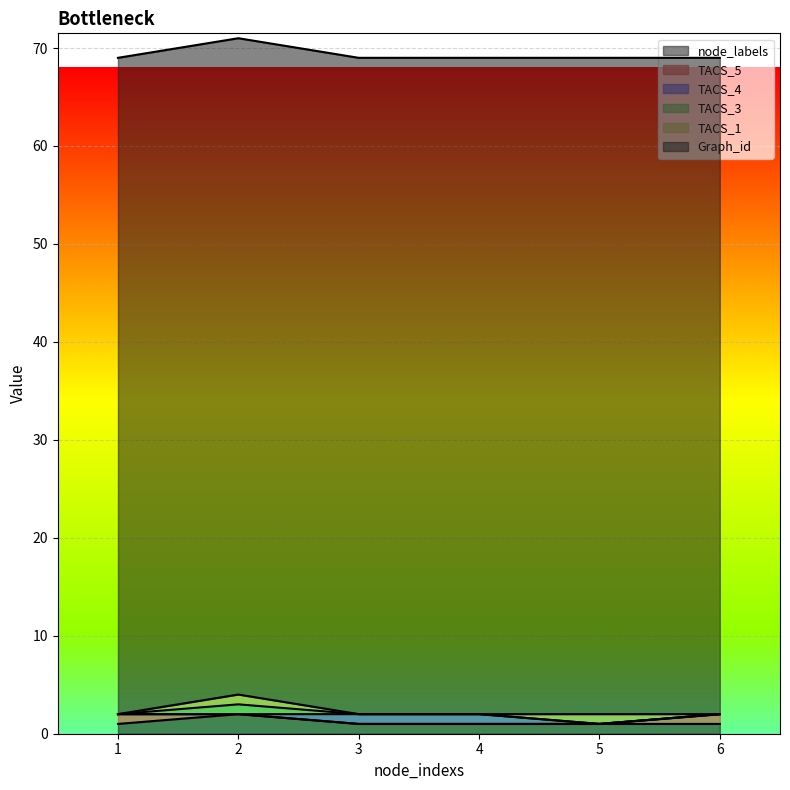

What is the sum of the TACS_5 values at 2 and 1?

1